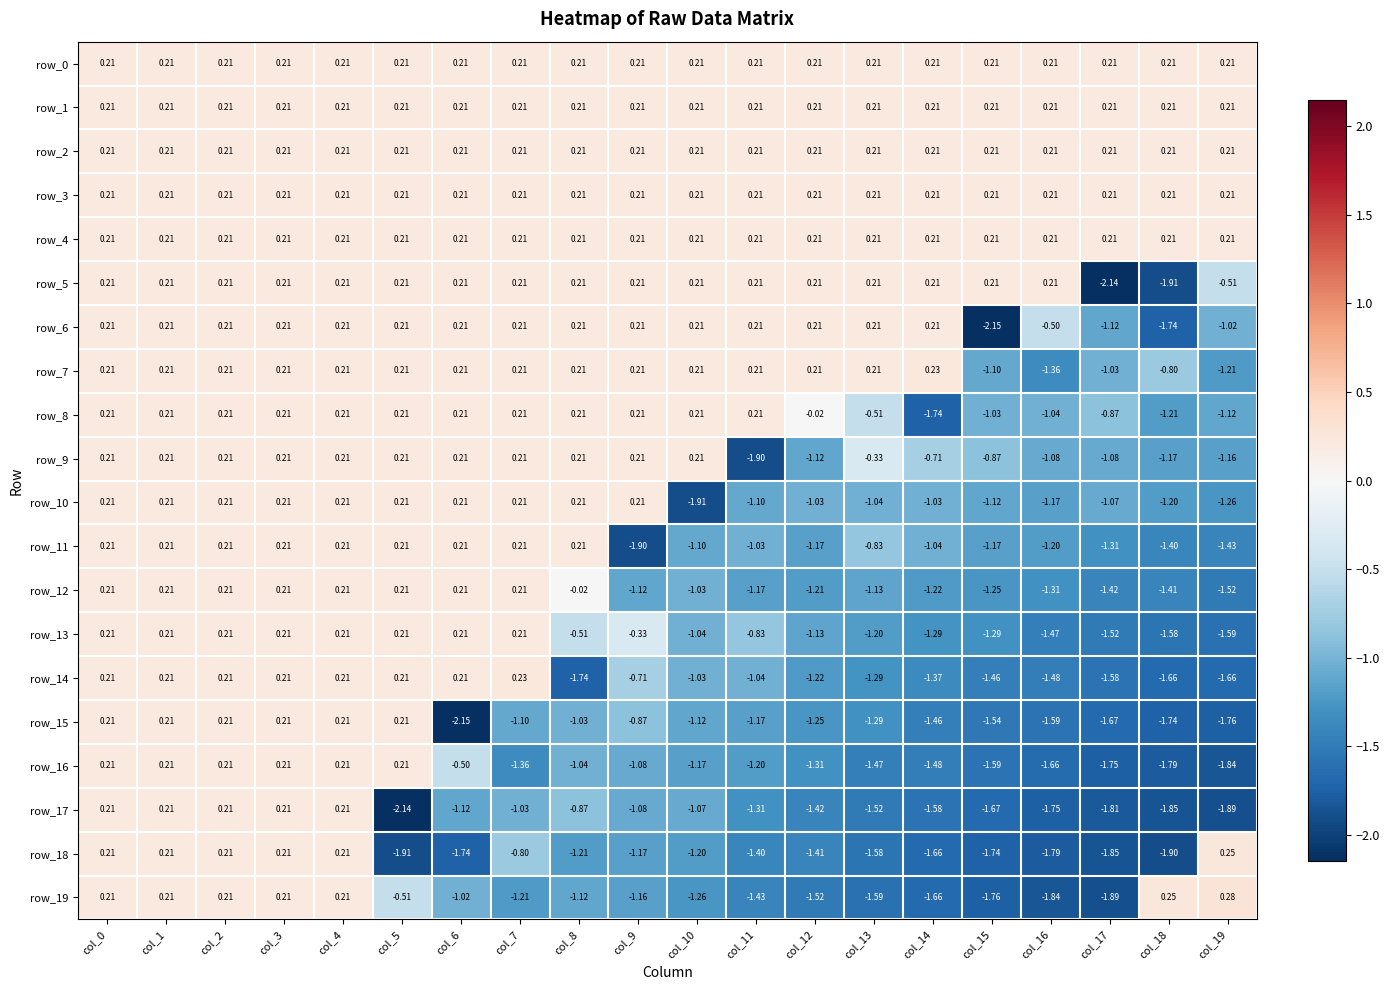

Is the value of row_14 at col_3 greater than the value of row_15 at col_13?

Yes